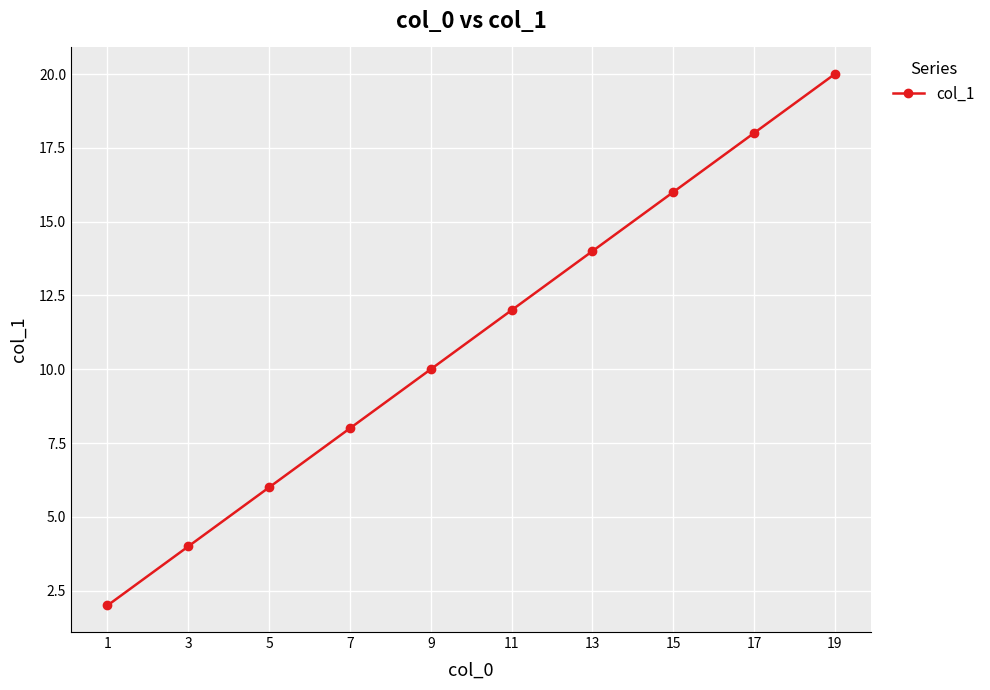

At which category does the chart reach its peak across all series?

19